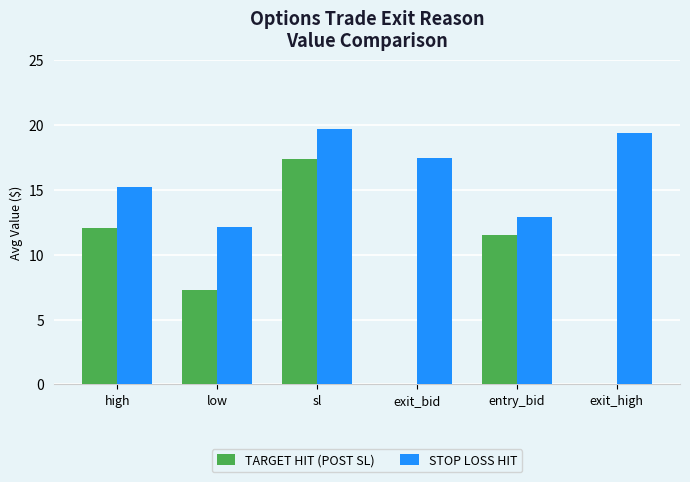

Which series changed the most between low and sl?

TARGET HIT (POST SL)